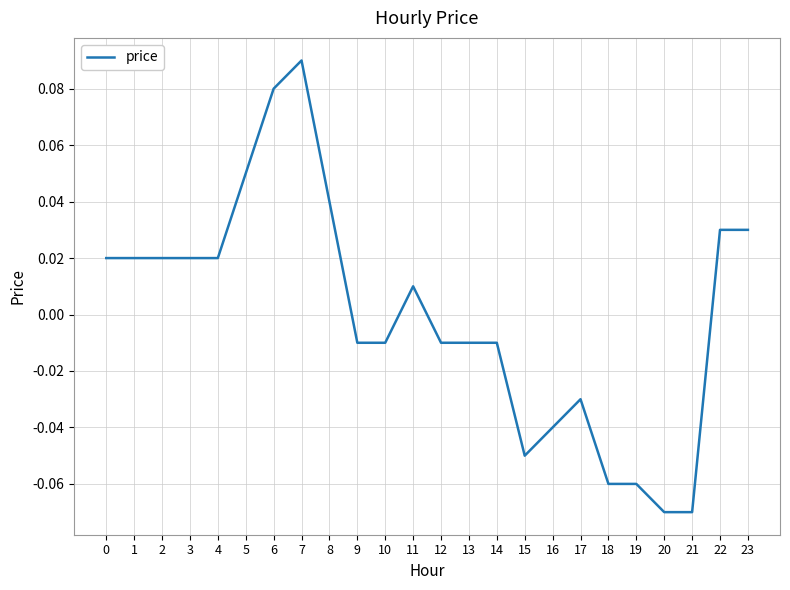

Which has a higher value, 11 or 16?

11